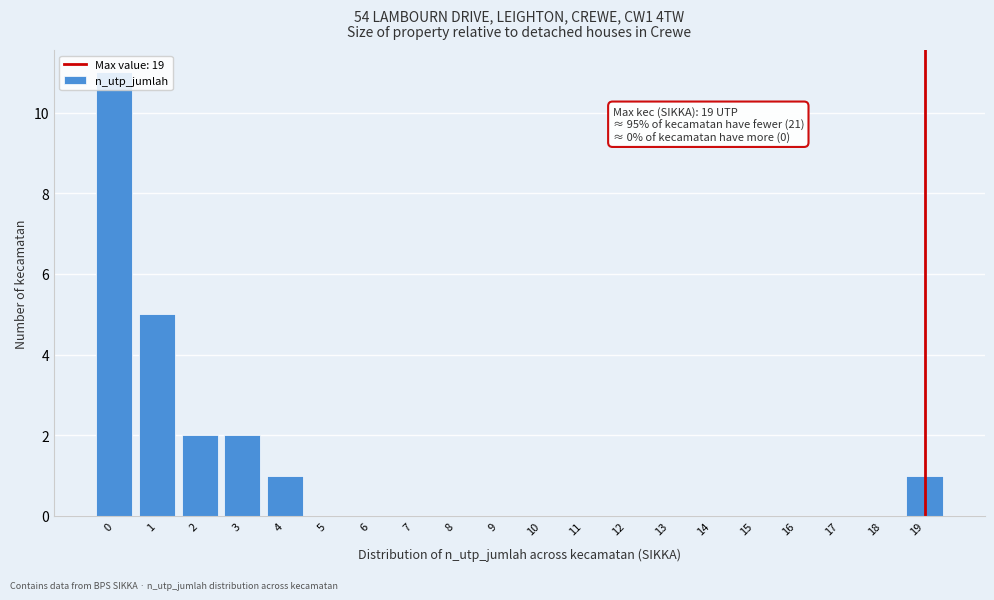

The chart shows a value of -8 at 6. True or false?

False